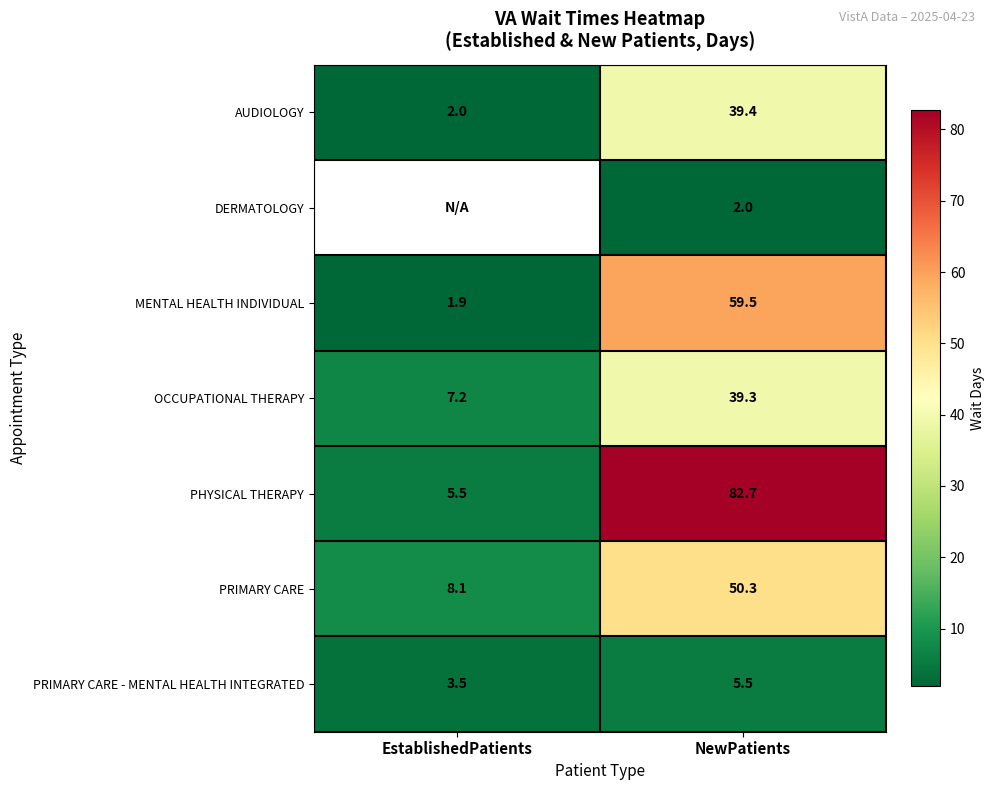

List the labels in order of PRIMARY CARE - MENTAL HEALTH INTEGRATED value, smallest first.

EstablishedPatients, NewPatients